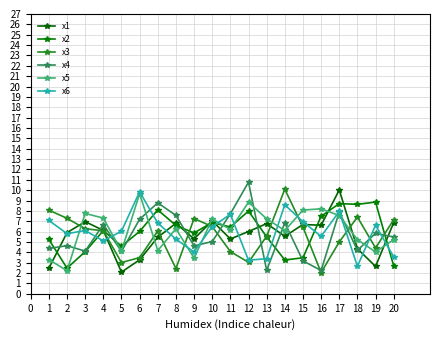

What are all the series names shown in the legend?

x1, x2, x3, x4, x5, x6